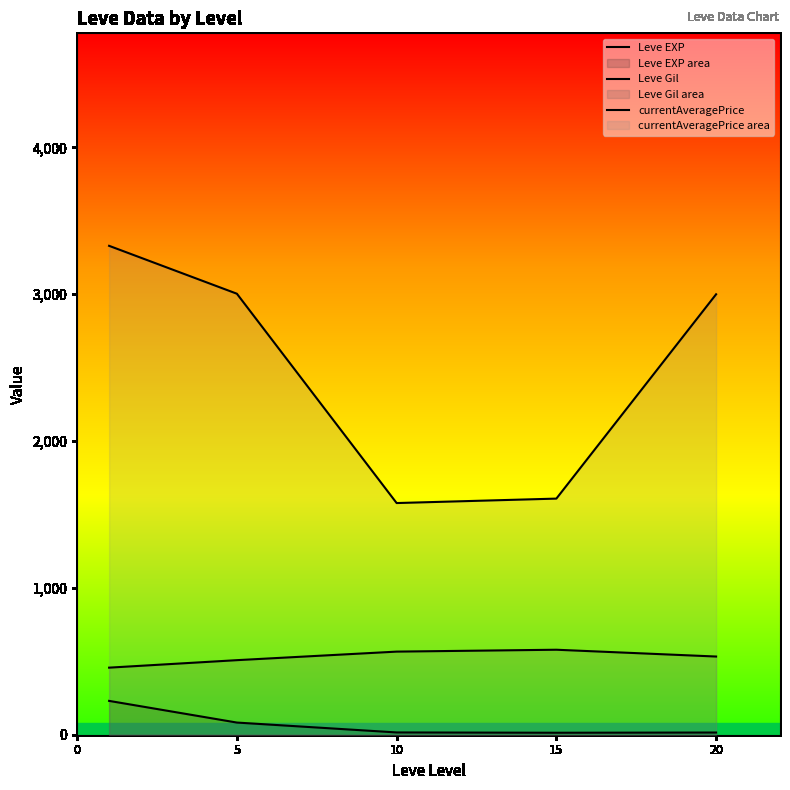

Between 10 and 15, which series saw the biggest shift?

currentAveragePrice